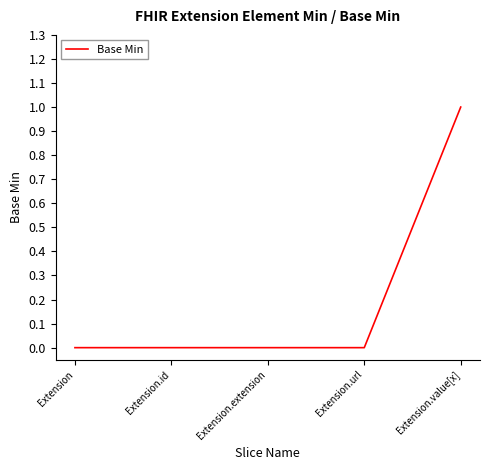

How many distinct data groups are displayed?

1